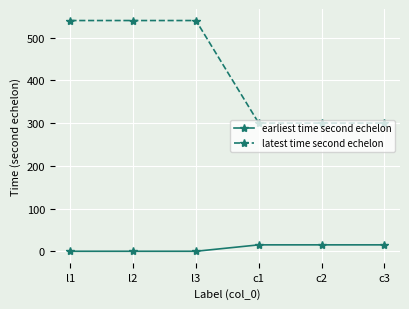

At how many categories does at least one series exceed 69?

6